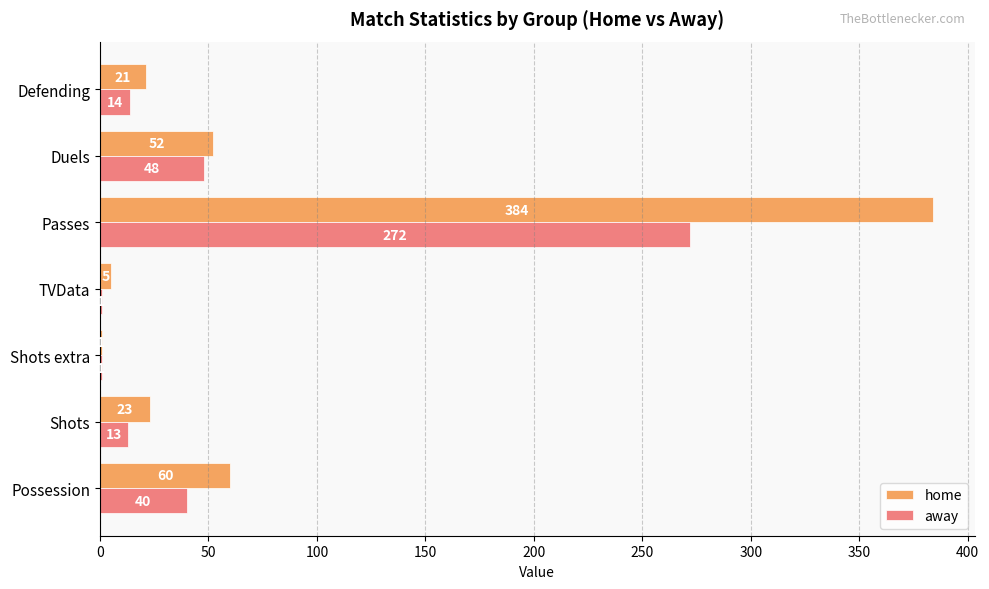

What is the sum of the home values at Duels and TVData?

57